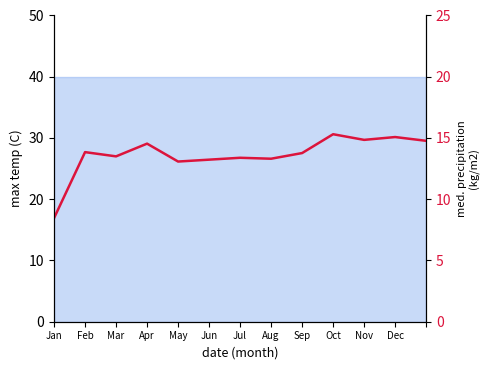

List the labels in order of value, smallest first.

Jan, May, Jun, Aug, Jul, Mar, Sep, Feb, Apr, 12, Nov, Dec, Oct